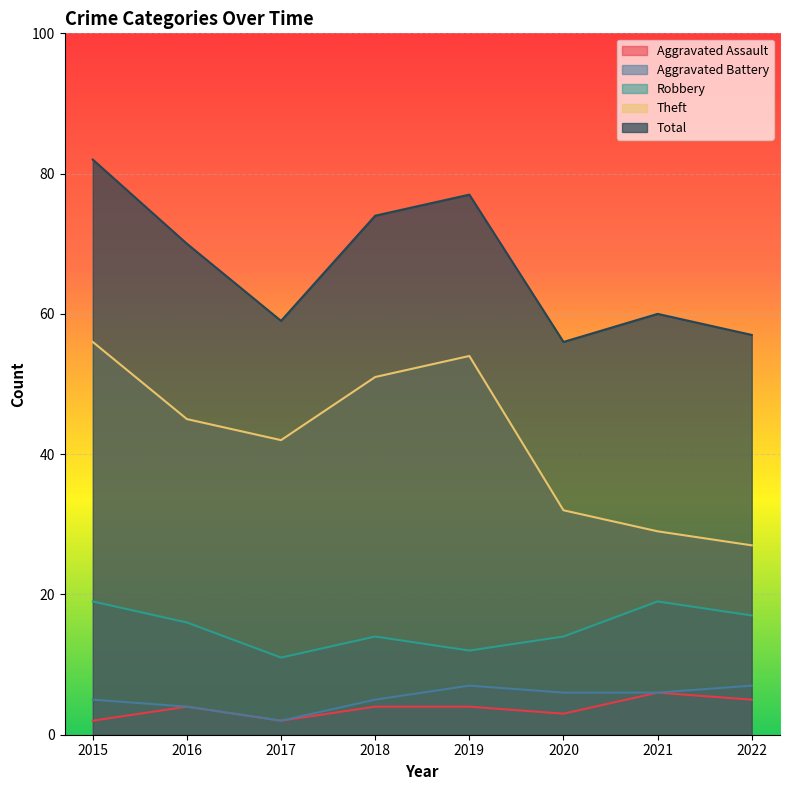

Is it true that Aggravated Assault equals 2 at 2015?

True